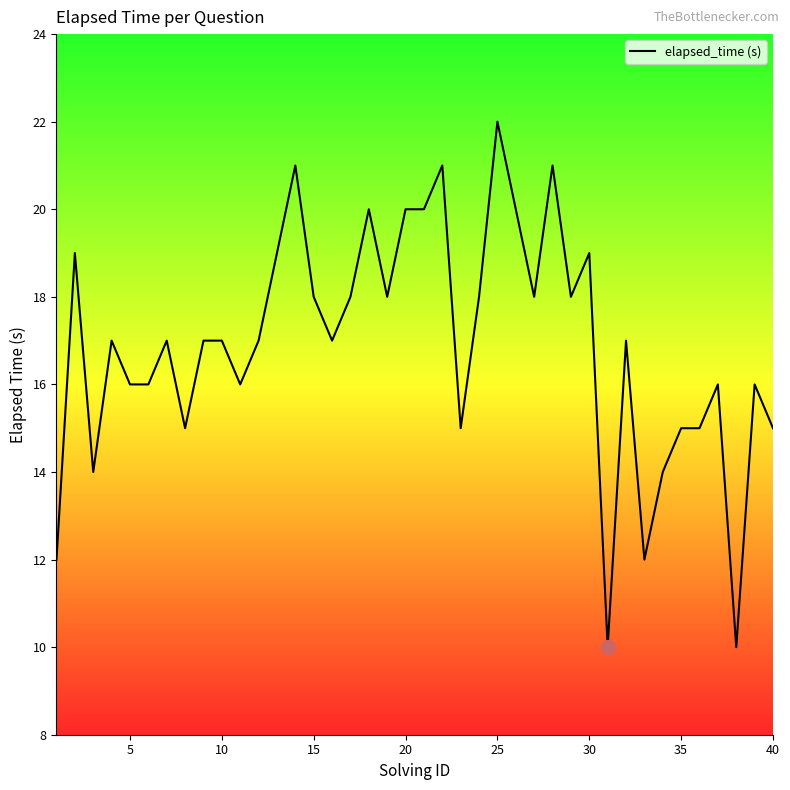

What is the difference between the maximum and minimum values?

12